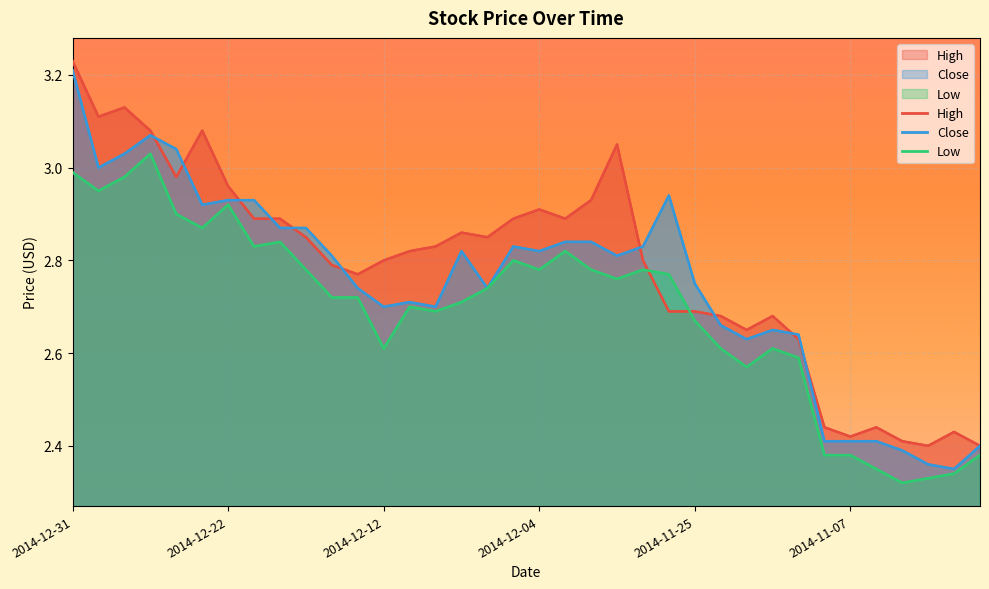

Reading left to right, list all the values displayed in this chart.

High: 3.2	3.1	3.1	3.1	3.0	3.1	3.0	2.9	2.9	2.9	2.8	2.8	2.8	2.8	2.8	2.9	2.9	2.9	2.9	2.9	2.9	3.0	2.8	2.7	2.7	2.7	2.6	2.7	2.6	2.4	2.4	2.4	2.4	2.4	2.4	2.4
Close: 3.2	3.0	3.0	3.1	3.0	2.9	2.9	2.9	2.9	2.9	2.8	2.7	2.7	2.7	2.7	2.8	2.7	2.8	2.8	2.8	2.8	2.8	2.8	2.9	2.8	2.7	2.6	2.6	2.6	2.4	2.4	2.4	2.4	2.4	2.4	2.4
Low: 3.0	3.0	3.0	3.0	2.9	2.9	2.9	2.8	2.8	2.8	2.7	2.7	2.6	2.7	2.7	2.7	2.7	2.8	2.8	2.8	2.8	2.8	2.8	2.8	2.7	2.6	2.6	2.6	2.6	2.4	2.4	2.4	2.3	2.3	2.3	2.4